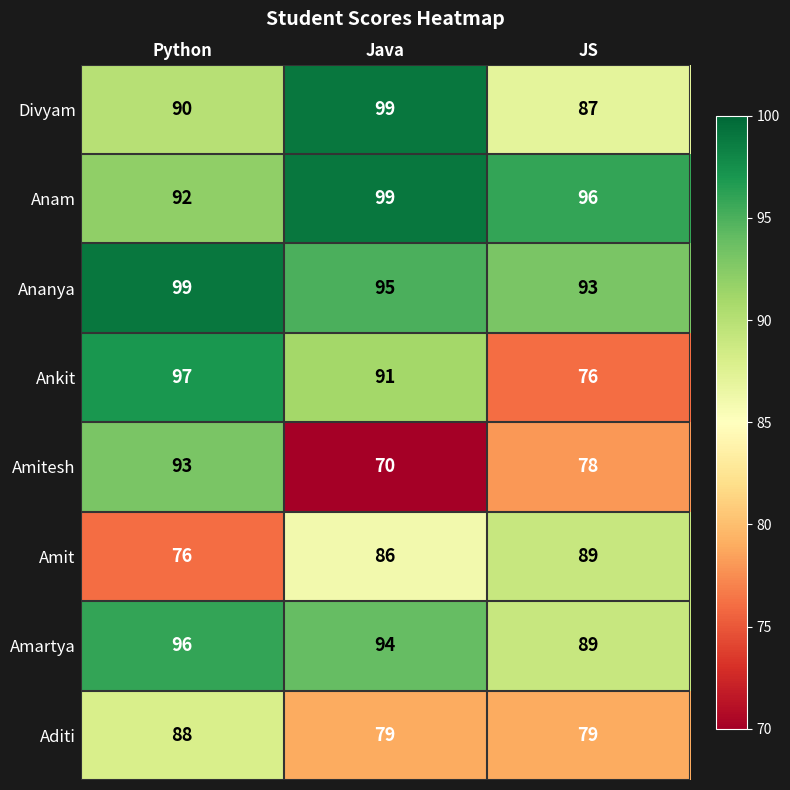

The value of Amartya at JS is 89. True or false?

True